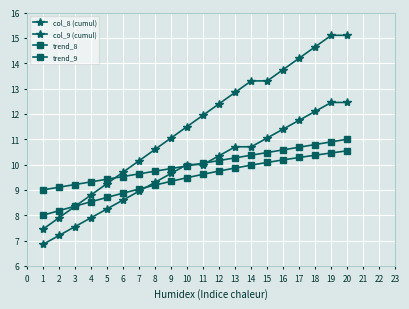

Is this an area chart (filled region under the line)?

No